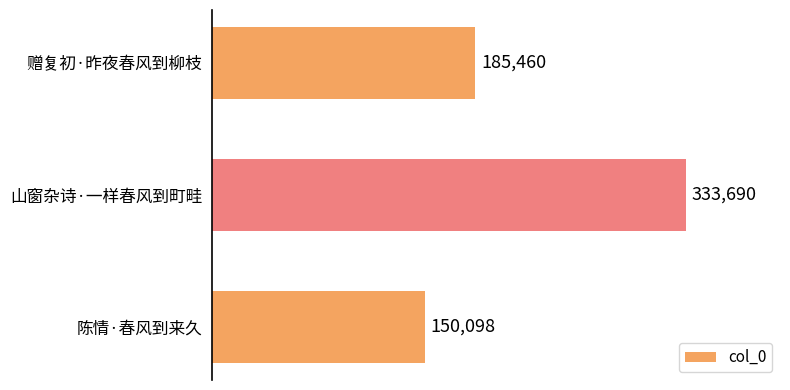

What is the change in value from 山窗杂诗·一样春风到町畦 to 赠复初·昨夜春风到柳枝?

-148230